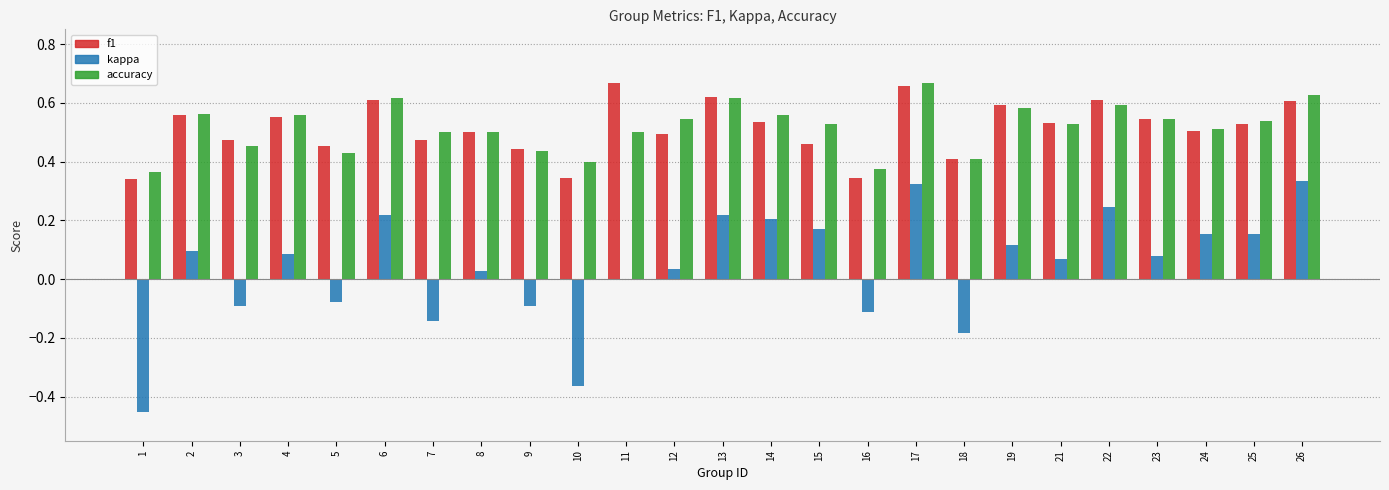

What is the total value across all series at 25?

1.2